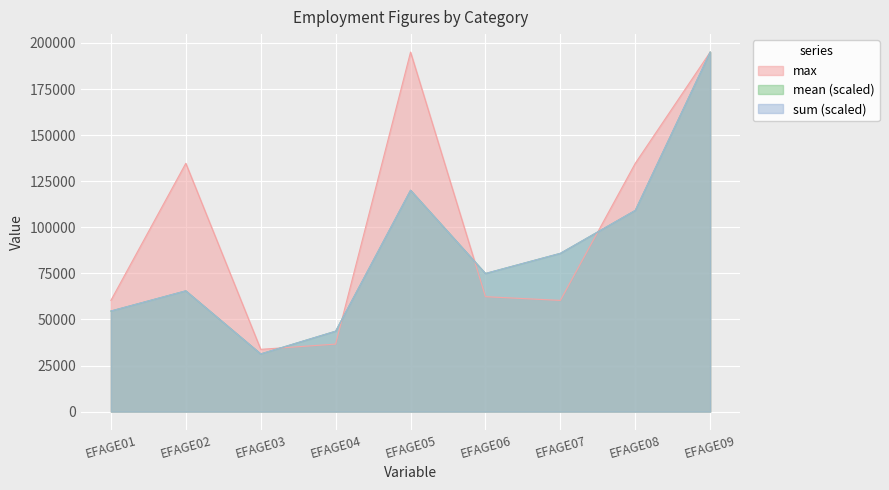

True or false: max has a value of 60337.0 at EFAGE07.

True